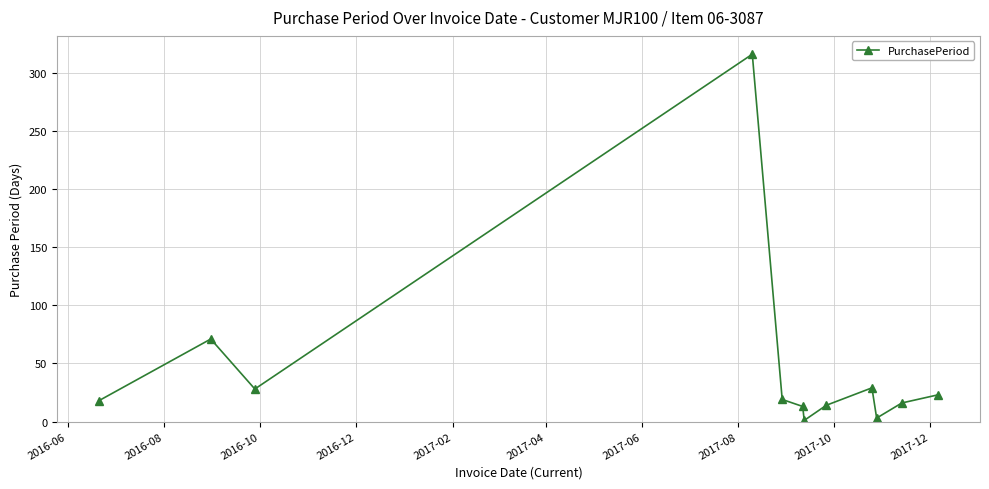

What is the difference between the maximum and second lowest values?

313